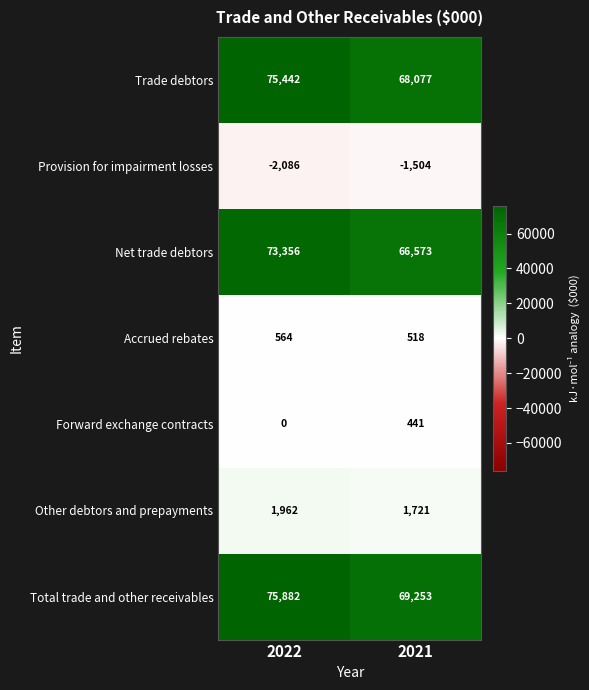

At which category does the chart reach its minimum across all series?

2022